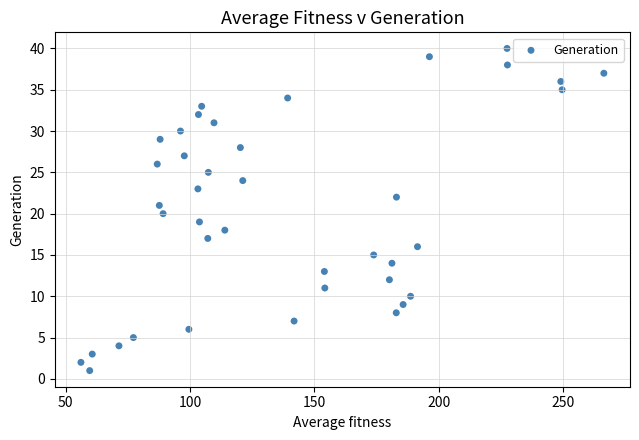

What is the range of Y values (max minus min)?

39